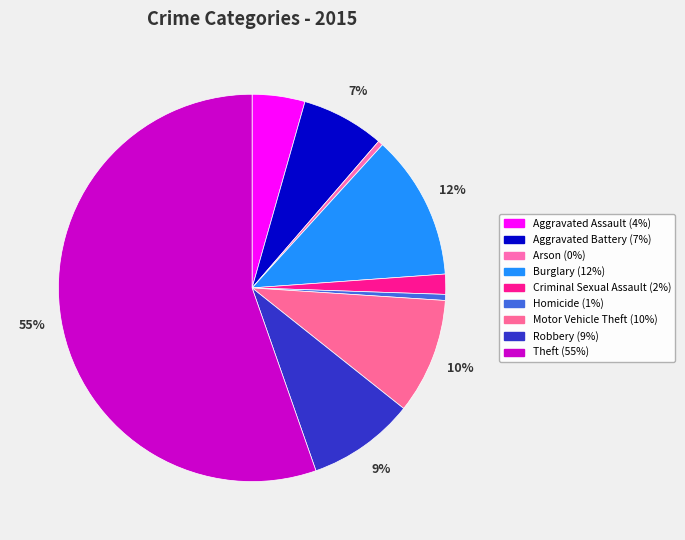

What percentage is the Motor Vehicle Theft slice, to the nearest percent?

10%